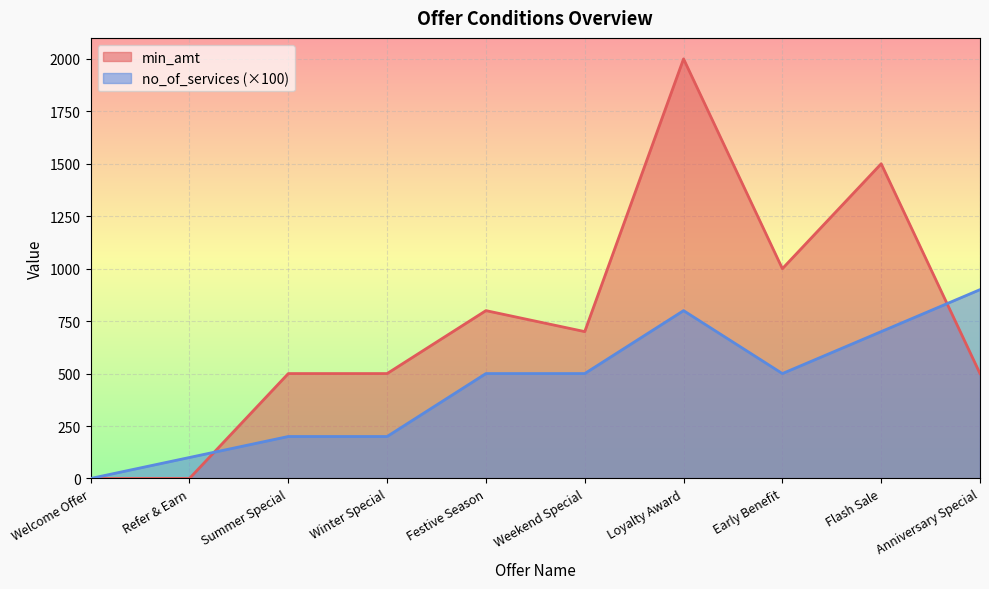

Is it true that no_of_services equals 500 at Festive Season?

True